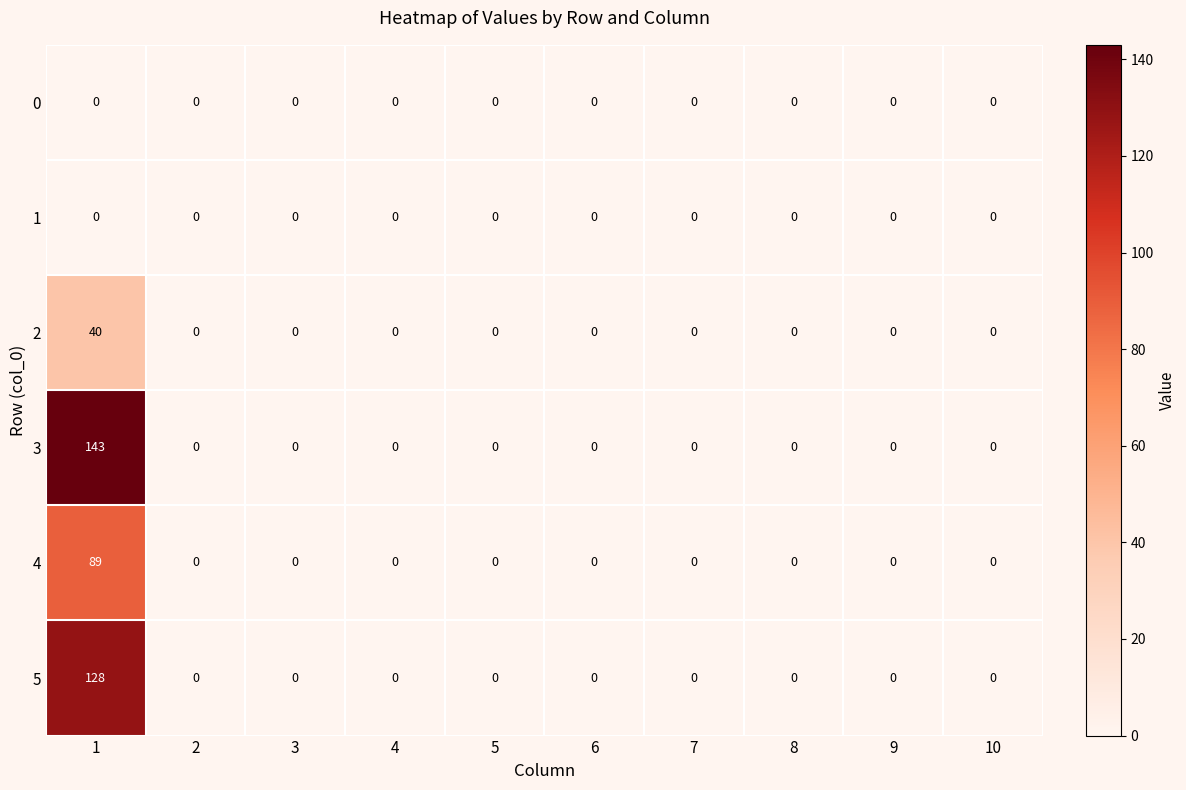

At which category is the sum across all series the highest?

1